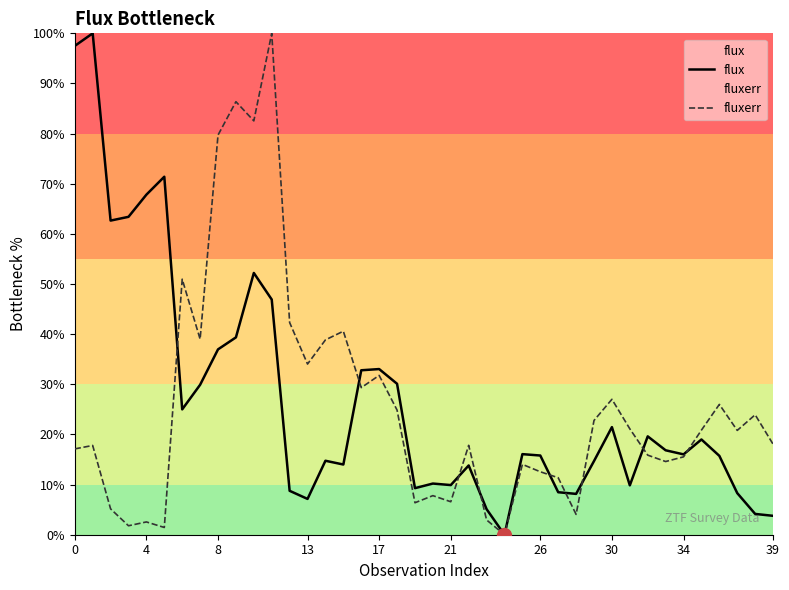

The flux series shows 4.1 at 27. True or false?

False